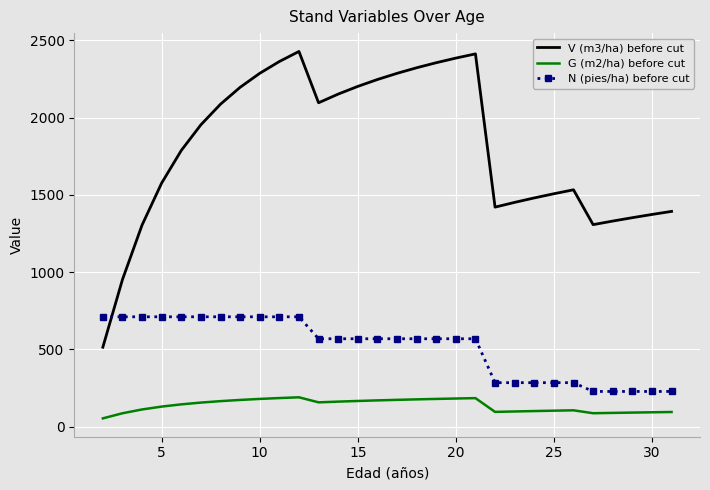

Rank the series by their maximum value, from lowest to highest.

G (m2/ha) before cut, N (pies/ha) before cut, V (m3/ha) before cut